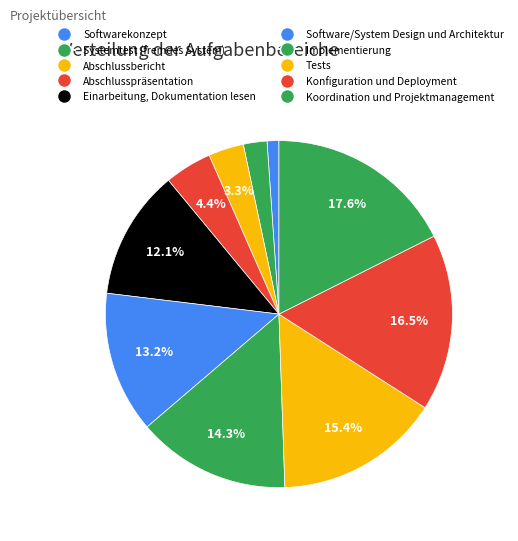

Is it true that Abschlussbericht is 1% of the pie?

False